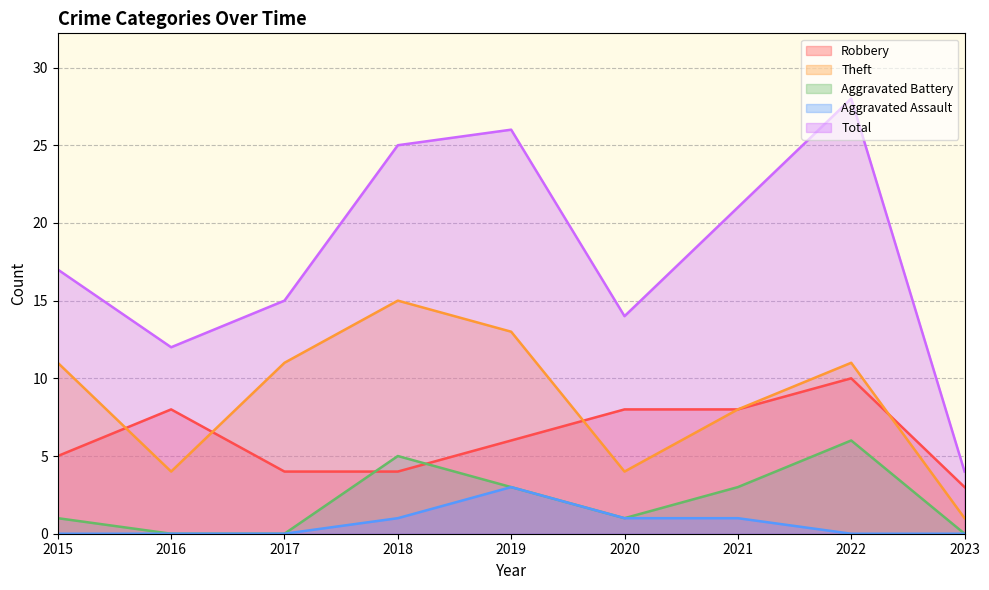

Rank the series by their maximum value, from highest to lowest.

Total, Theft, Robbery, Aggravated Battery, Aggravated Assault